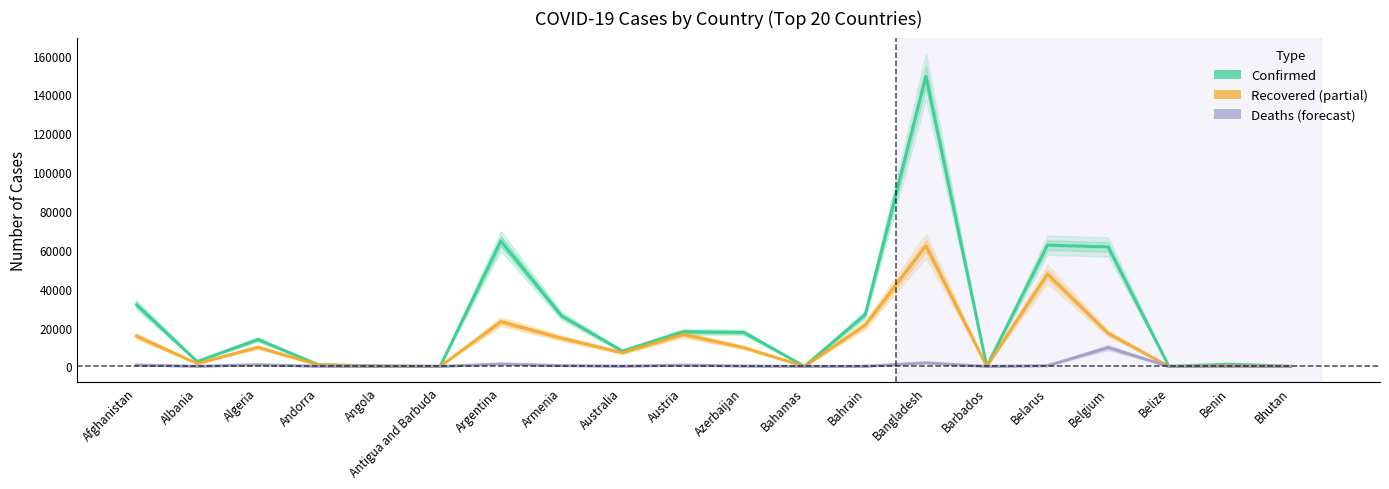

True or false: Deaths and Recovered cross at least once.

False